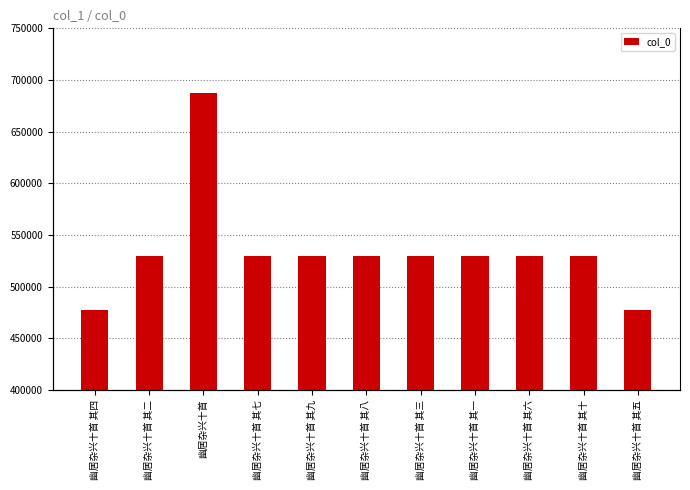

Count the number of data series in this chart.

1